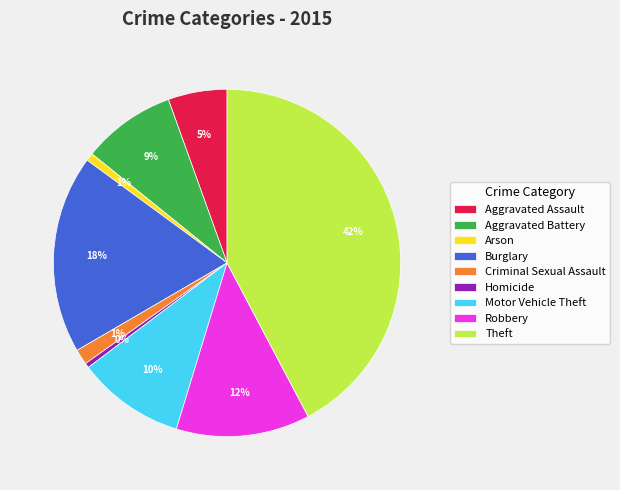

Is it true that Homicide is 7% of the pie?

False